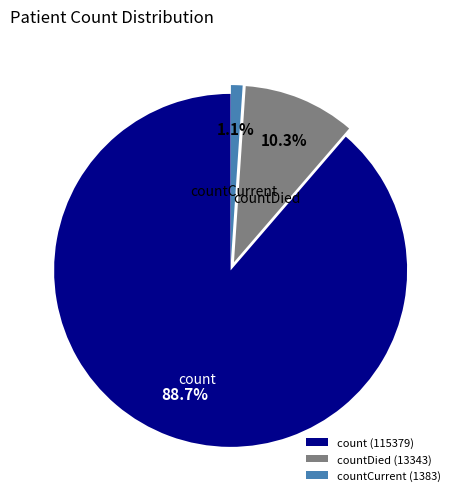

Do countDied (13343) and countCurrent (1383) together represent more than half of the pie?

No